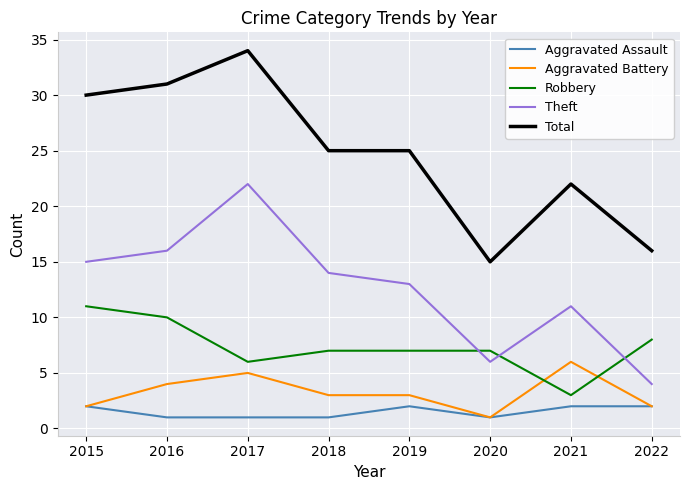

How many lines are shown in the chart?

5